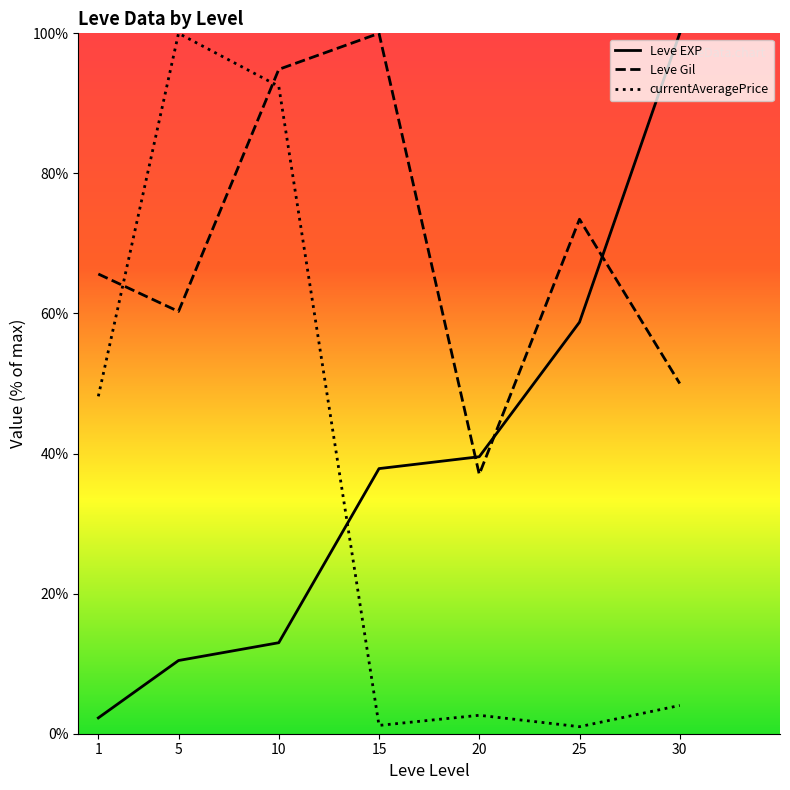

Does the chart have visible grid lines?

No